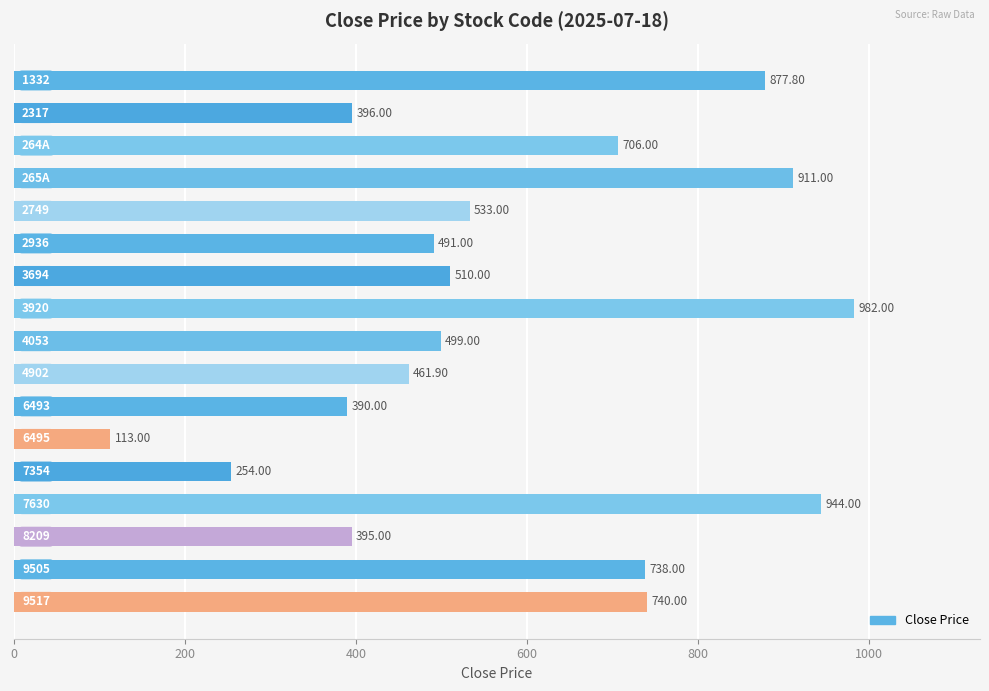

What is the difference between the maximum and second lowest values?

728.0